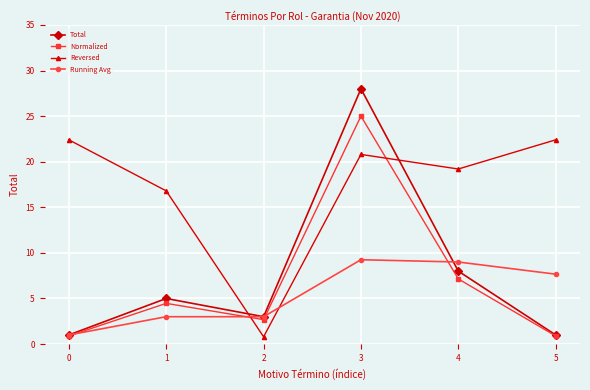

What are all the series names shown in the legend?

Total, Normalized, Reversed, Running Avg